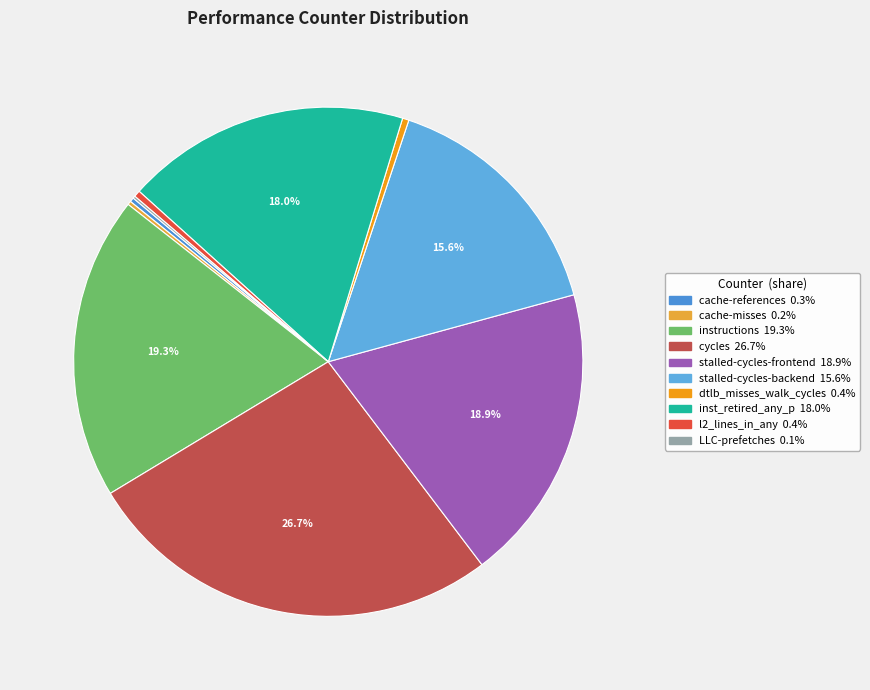

Is it true that stalled-cycles-frontend is 19% of the pie?

True